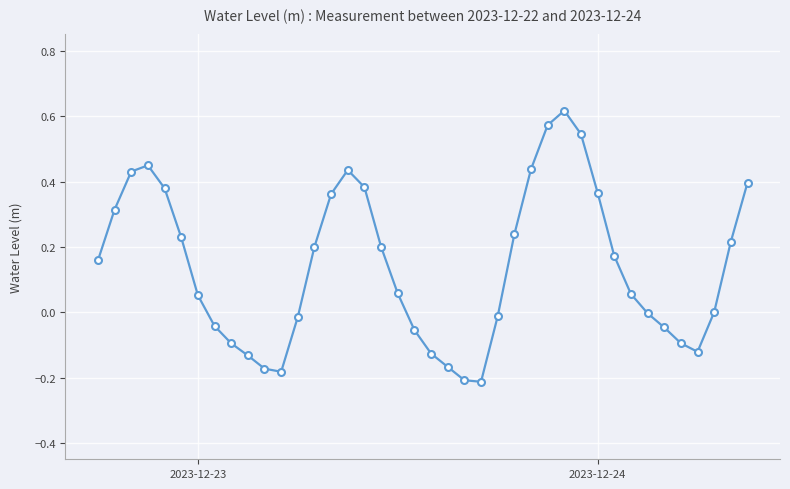

How many interior local peaks (higher than both neighbors) does the data have?

3